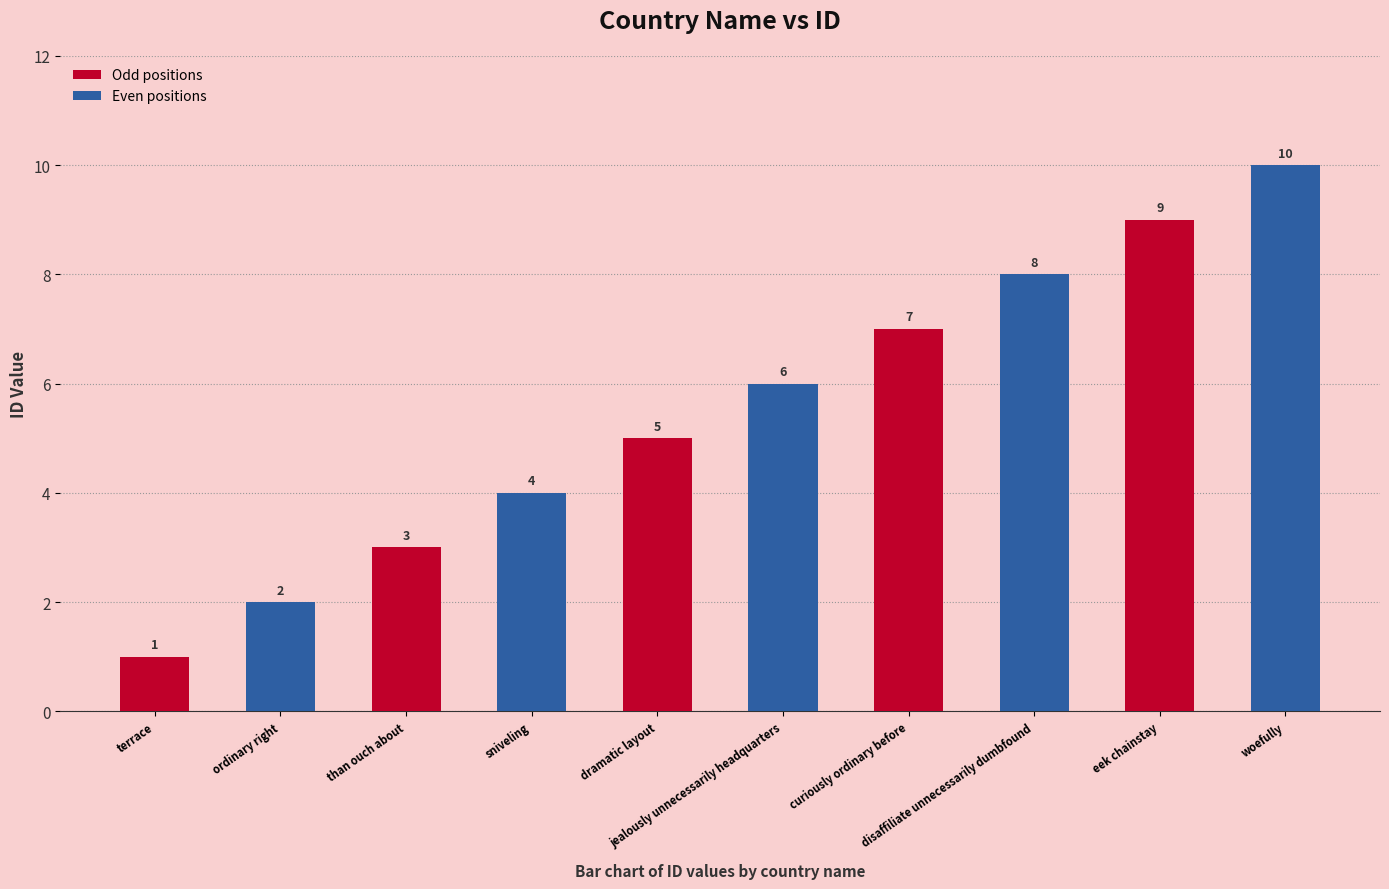

Between eek chainstay and than ouch about, which is larger?

eek chainstay